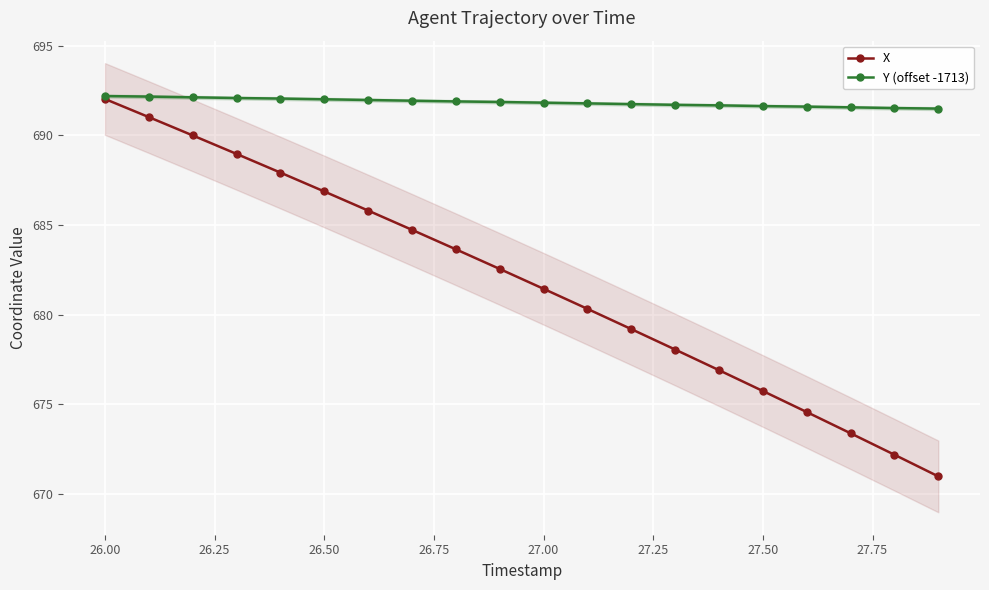

True or false: X has more than 2 interior local peaks.

False